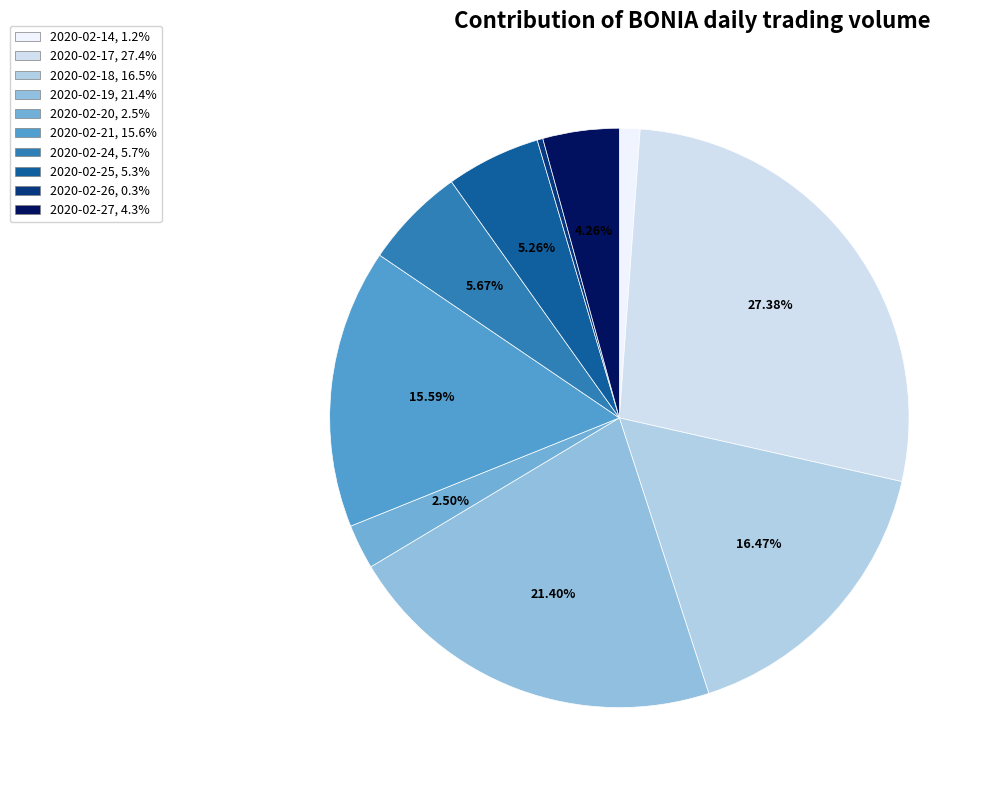

To the nearest percent, what is the average slice percentage?

10%